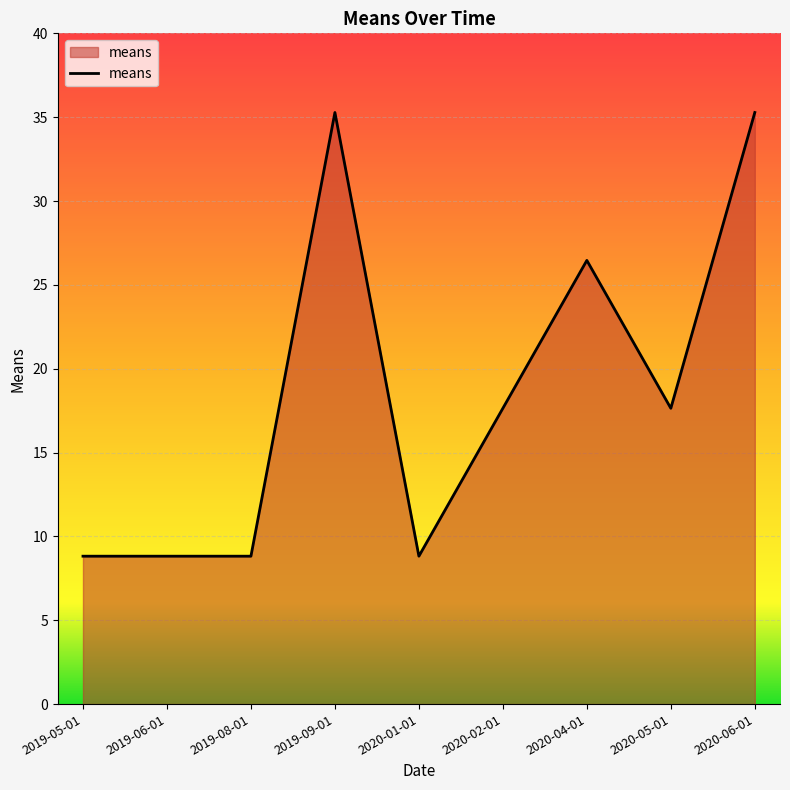

What is the maximum value shown in the chart?

35.3